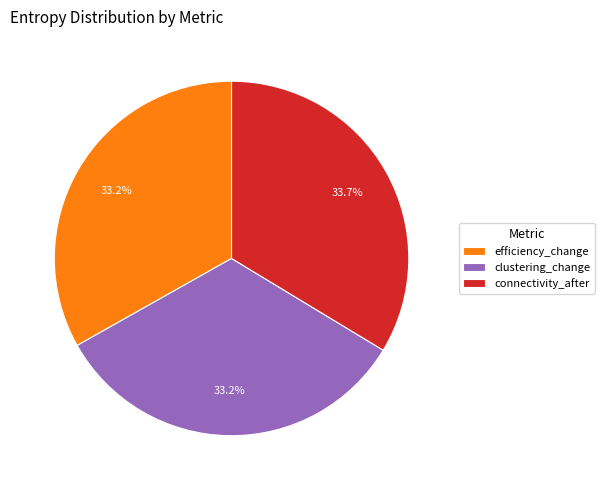

Does efficiency_change represent more than half of the total?

No